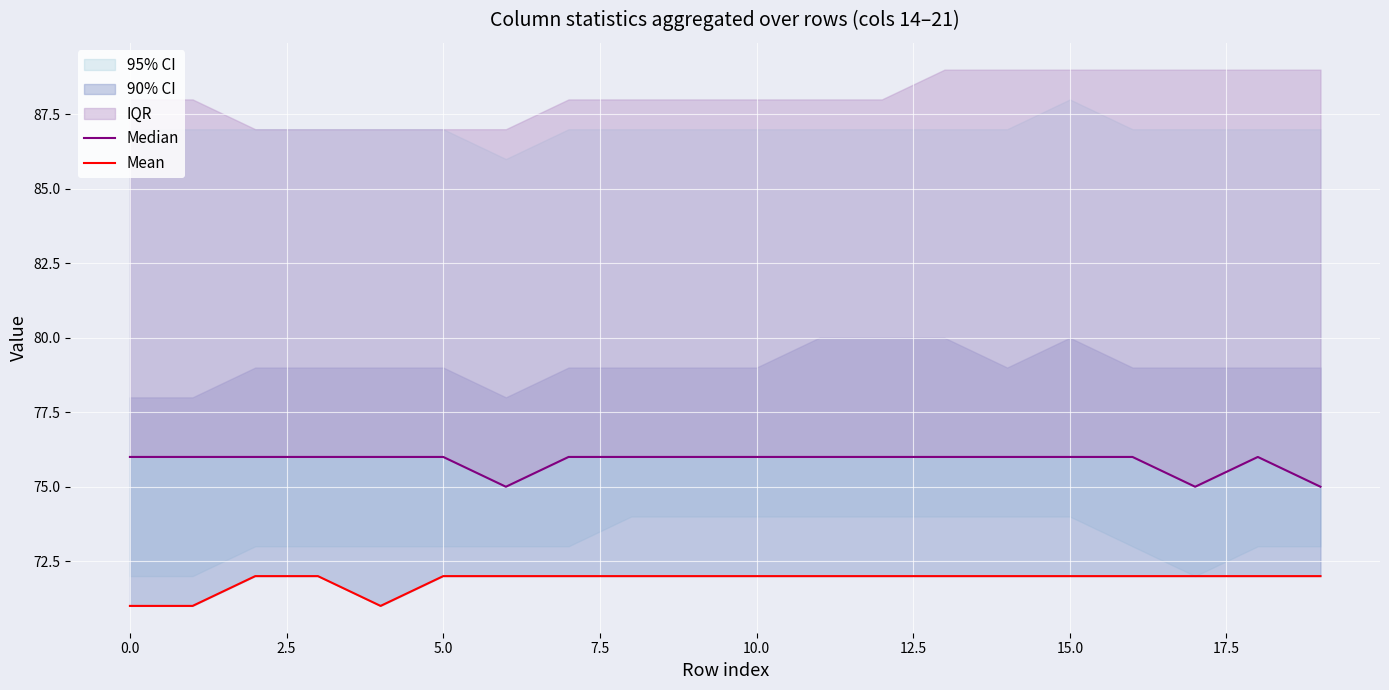

What is the label of the 2nd point from the right?

18